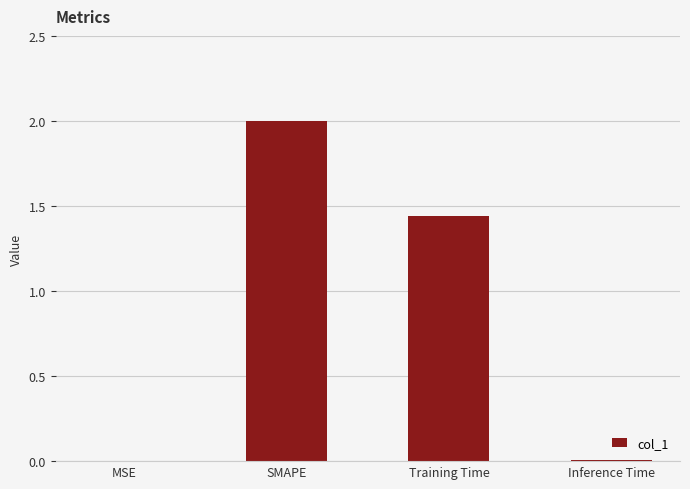

At which category does the chart reach its peak across all series?

SMAPE